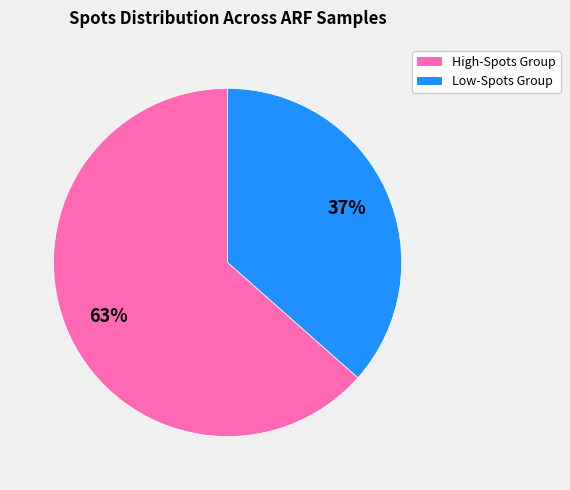

To the nearest percent, what is the average slice percentage?

50%